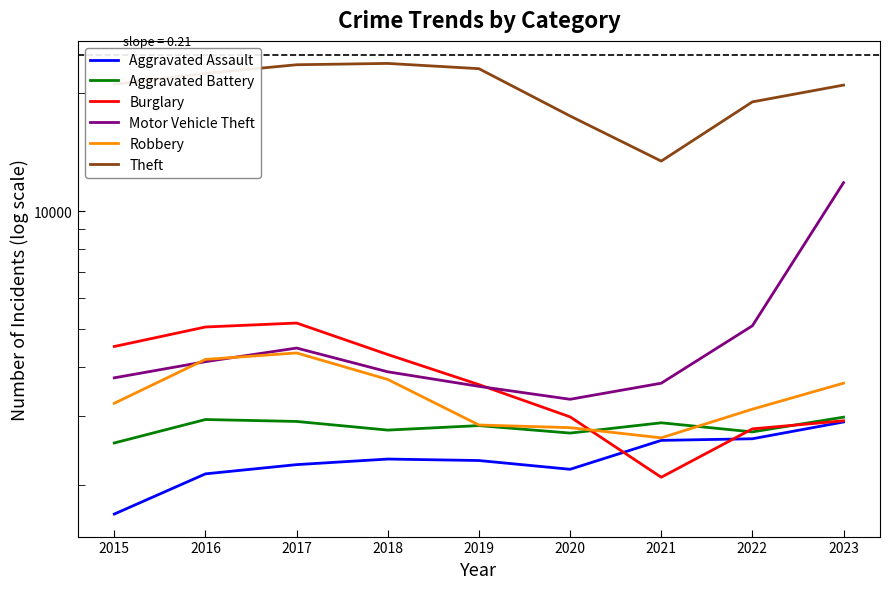

At which category is the sum across all series the highest?

2023